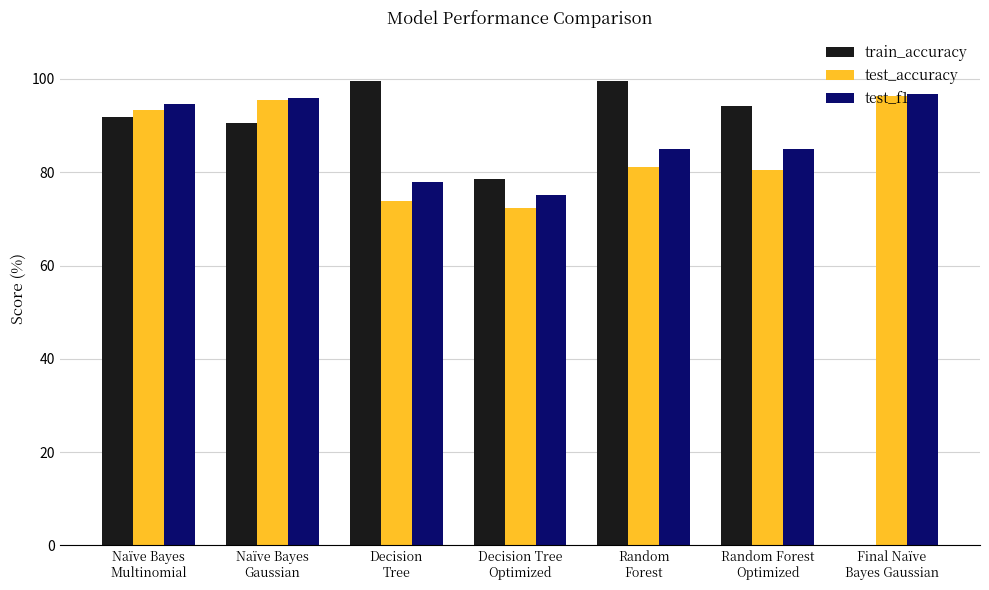

At which label does test_accuracy reach its peak?

Final Naïve
Bayes Gaussian